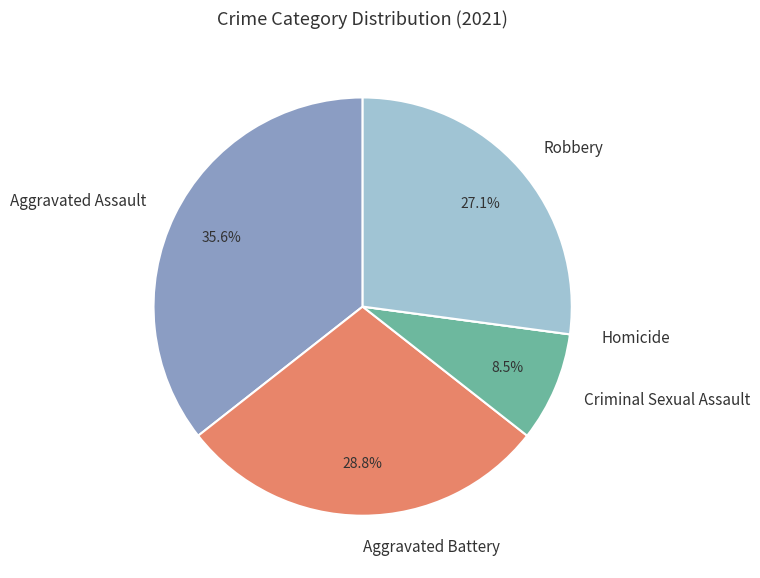

To the nearest percent, what is the difference between the largest and smallest slice percentages?

36%